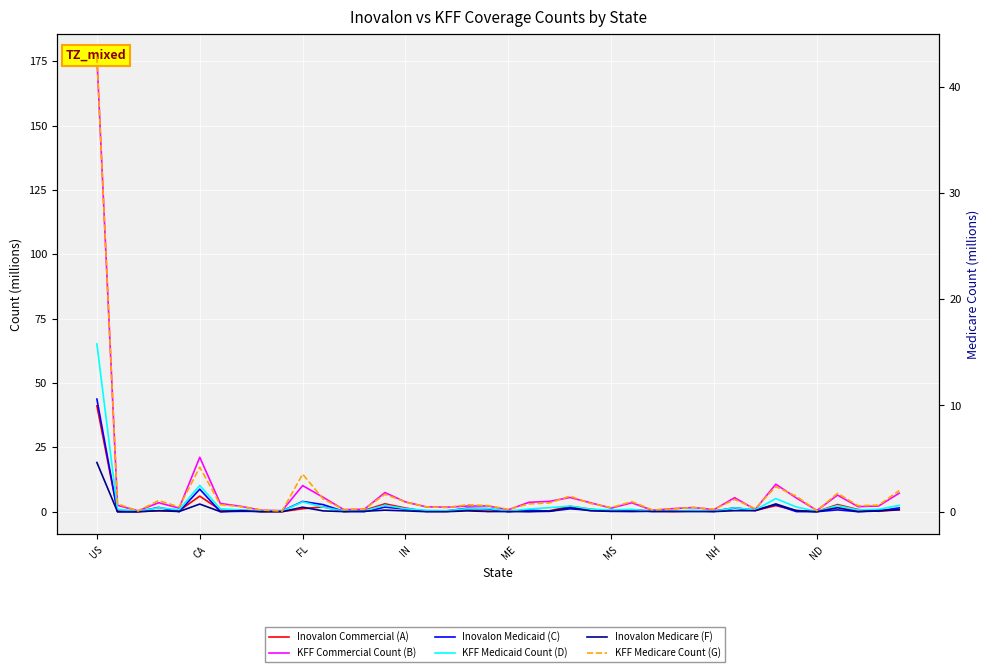

At which category is the sum across all series the highest?

US